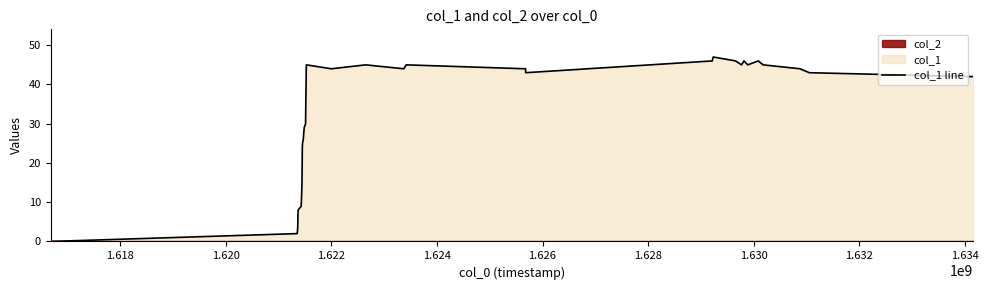

What is the highest value of the col_1 line series?

47